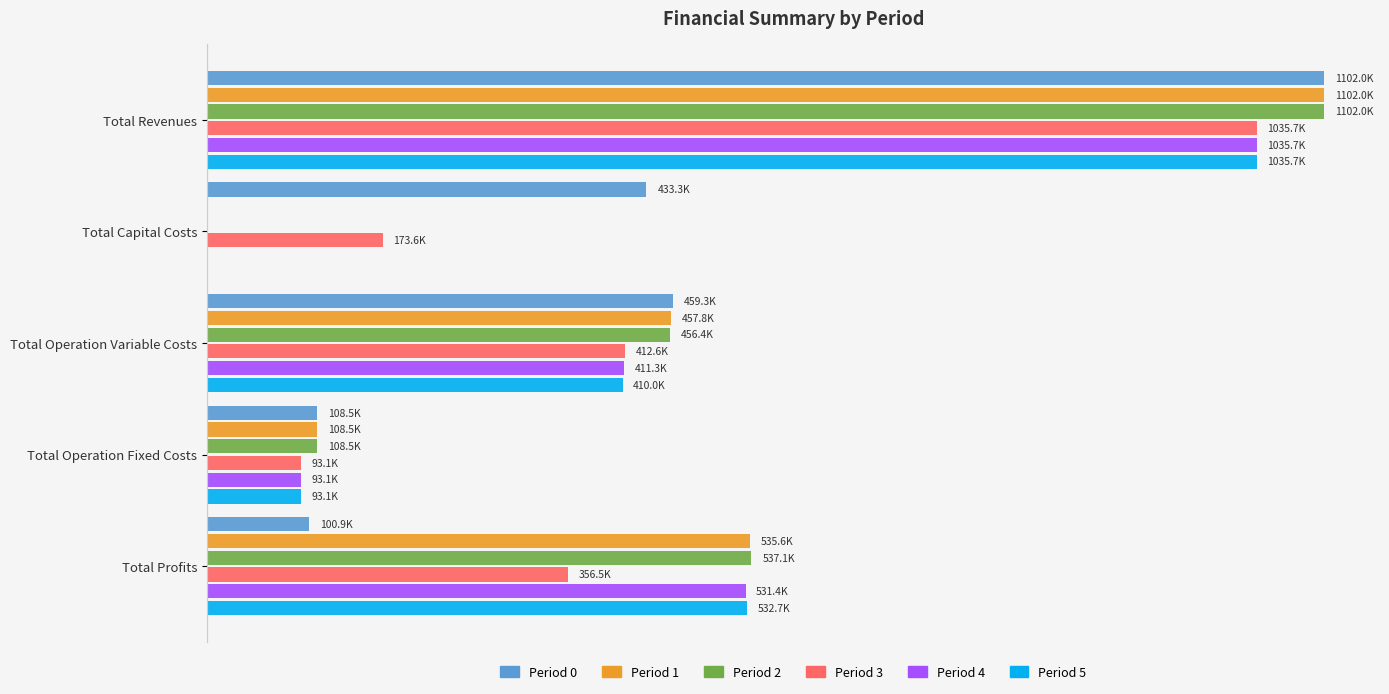

Are the bars horizontal?

Yes